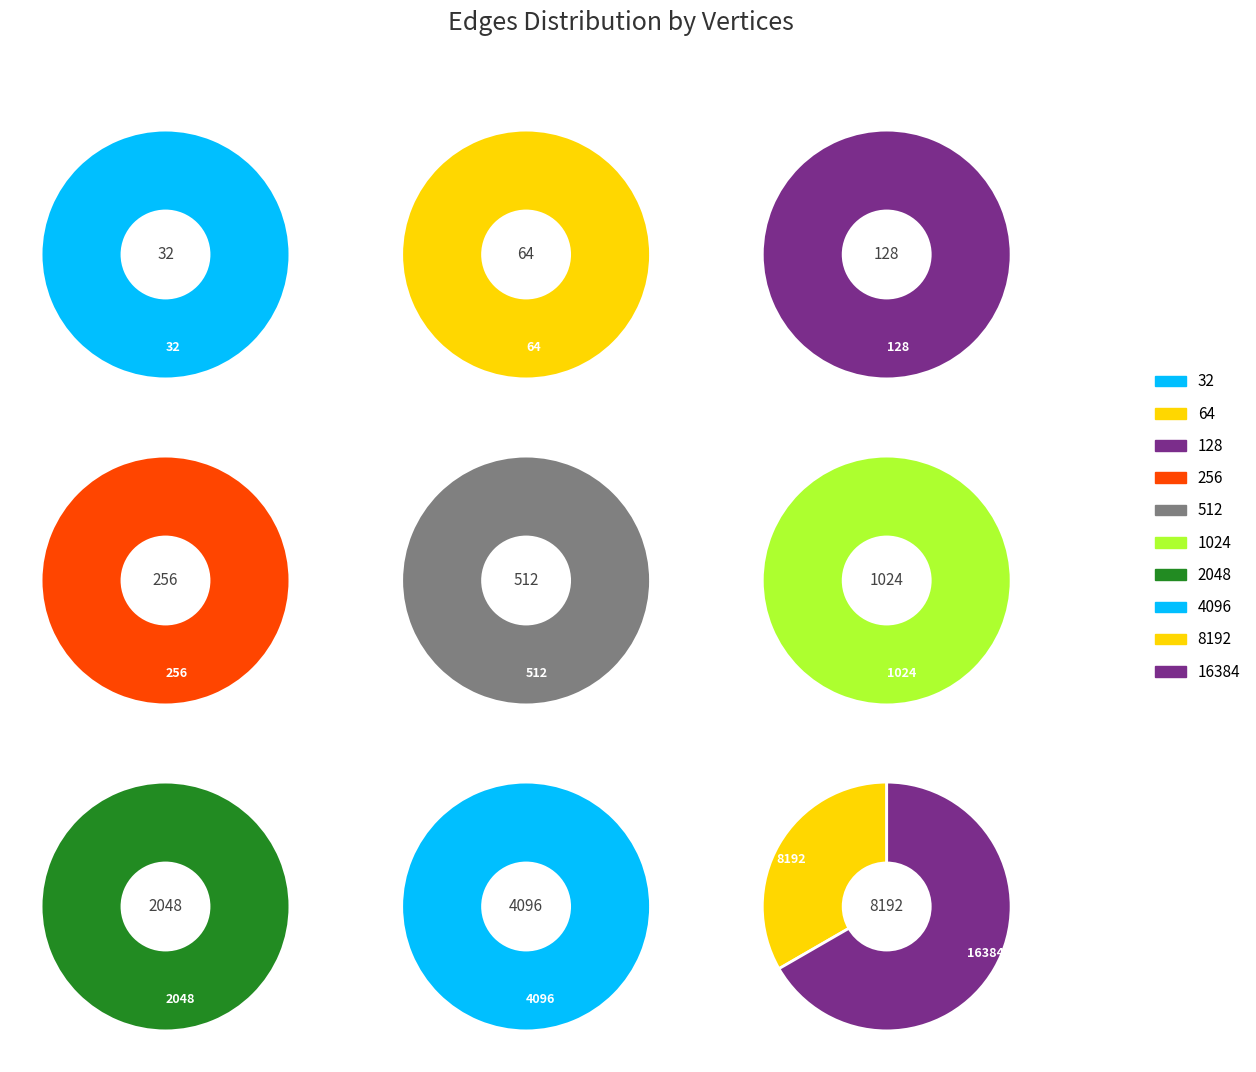

What percentage is NOT represented by 64?

99.8%